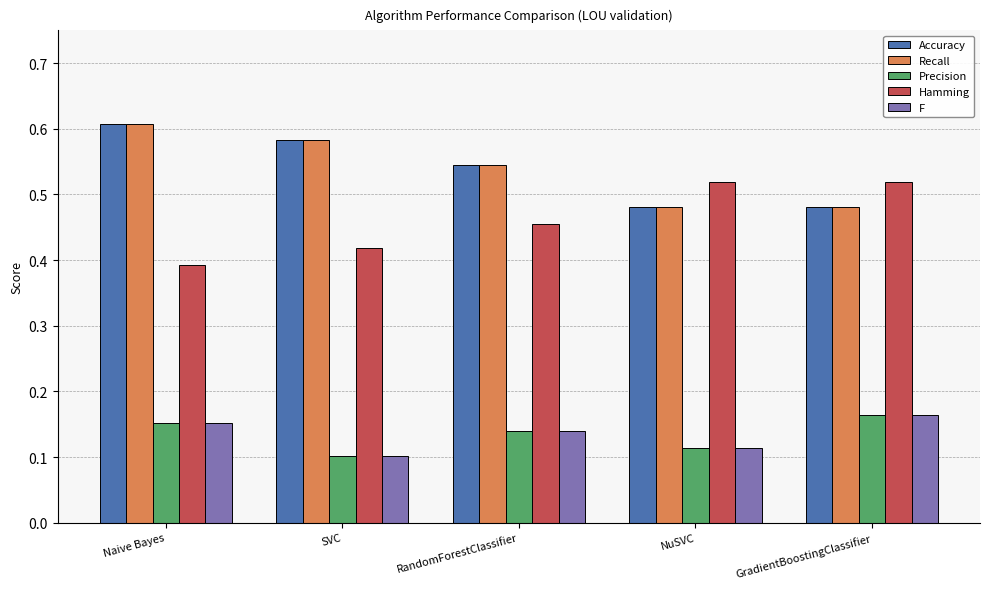

The value of Precision at NuSVC is 0.1. True or false?

True